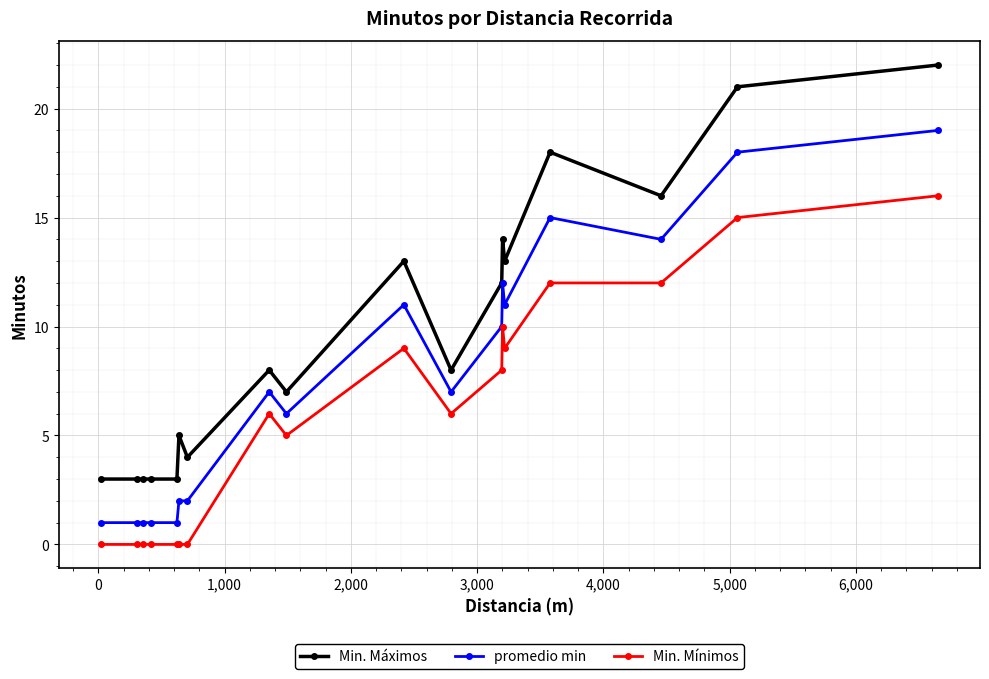

True or false: Min. Máximos and promedio min intersect in this chart.

False